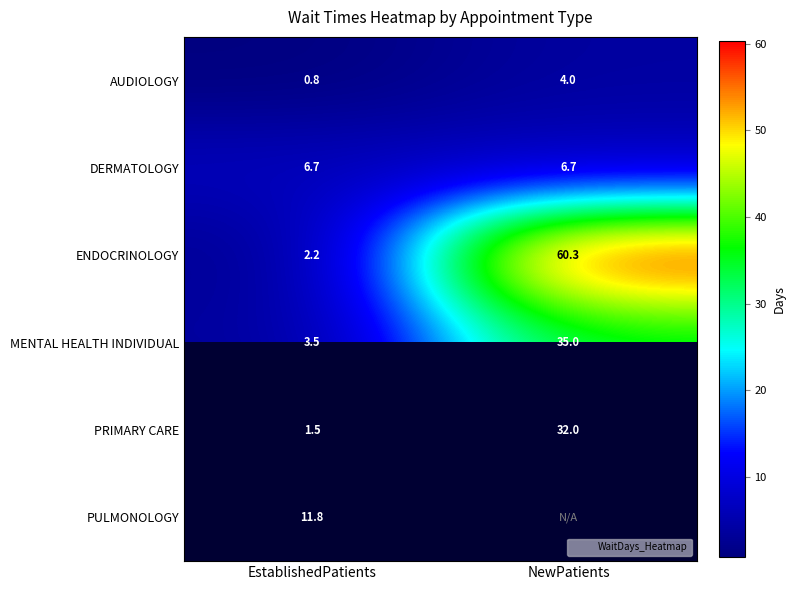

Is it true that ENDOCRINOLOGY equals 2.2 at EstablishedPatients?

True